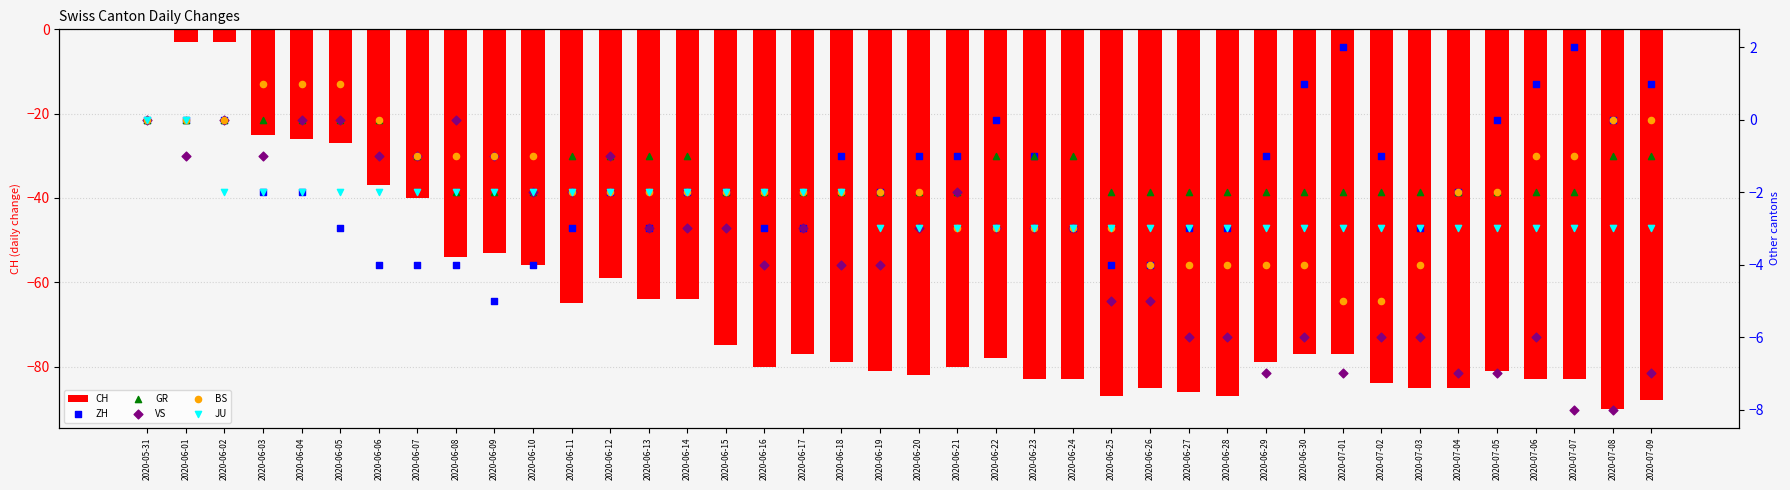

At which category is the sum across all series the highest?

2020-05-31